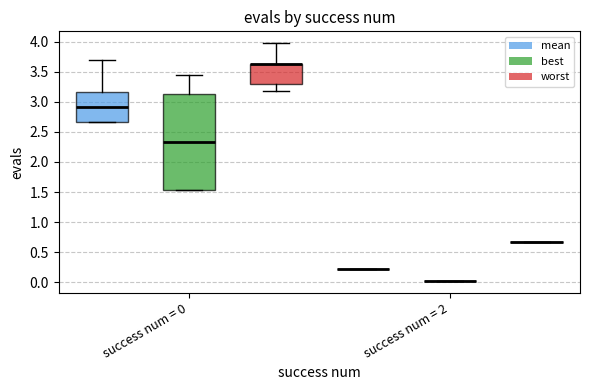

Reading left to right, read every box against the y-axis: the position of its median line, the range the box covers, and the ends of its whiskers. The values are not printed on the chart, so give them approximately, as read against the axis.

success num = 0 (mean): median 2.90, box 2.65 to 3.15, whiskers 2.65 to 3.70
success num = 0 (best): median 2.35, box 1.55 to 3.15, whiskers 1.55 to 3.45
success num = 0 (worst): median 3.60 (drawn on the box's upper edge), box 3.30 to 3.60, whiskers 3.20 to 3.95
success num = 2 (mean): box collapsed to a line at 0.20, whiskers 0.20 to 0.20
success num = 2 (best): box collapsed to a line at 0.05, whiskers 0.05 to 0.05
success num = 2 (worst): box collapsed to a line at 0.65, whiskers 0.65 to 0.65